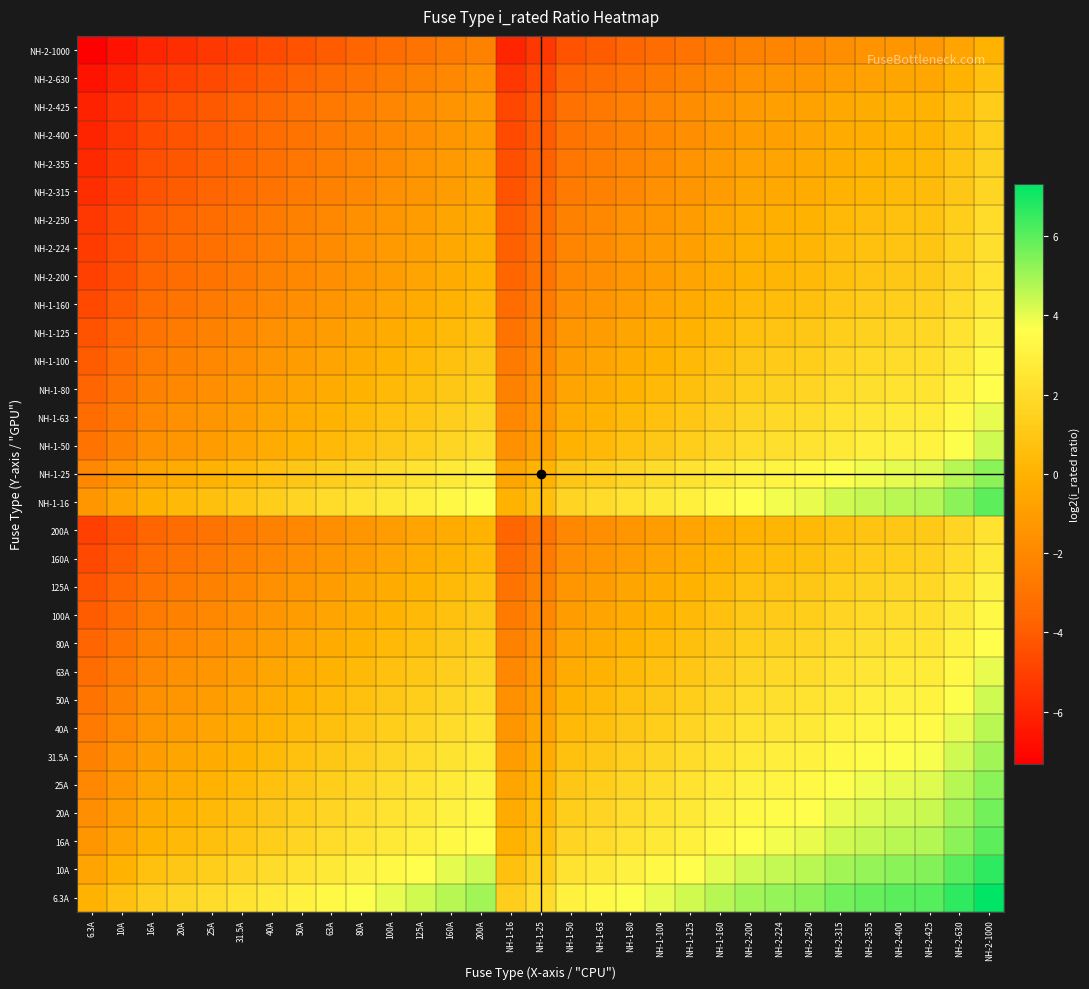

Count the number of data series in this chart.

31